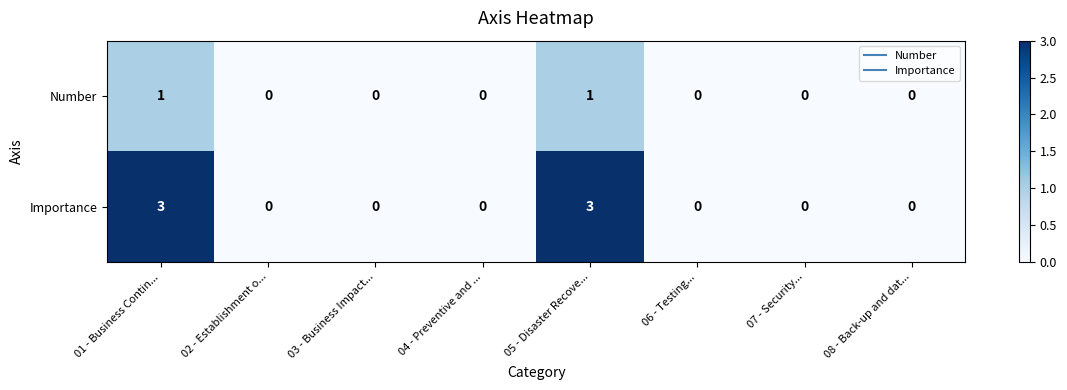

List the series in order of their overall mean, highest first.

Importance, Number